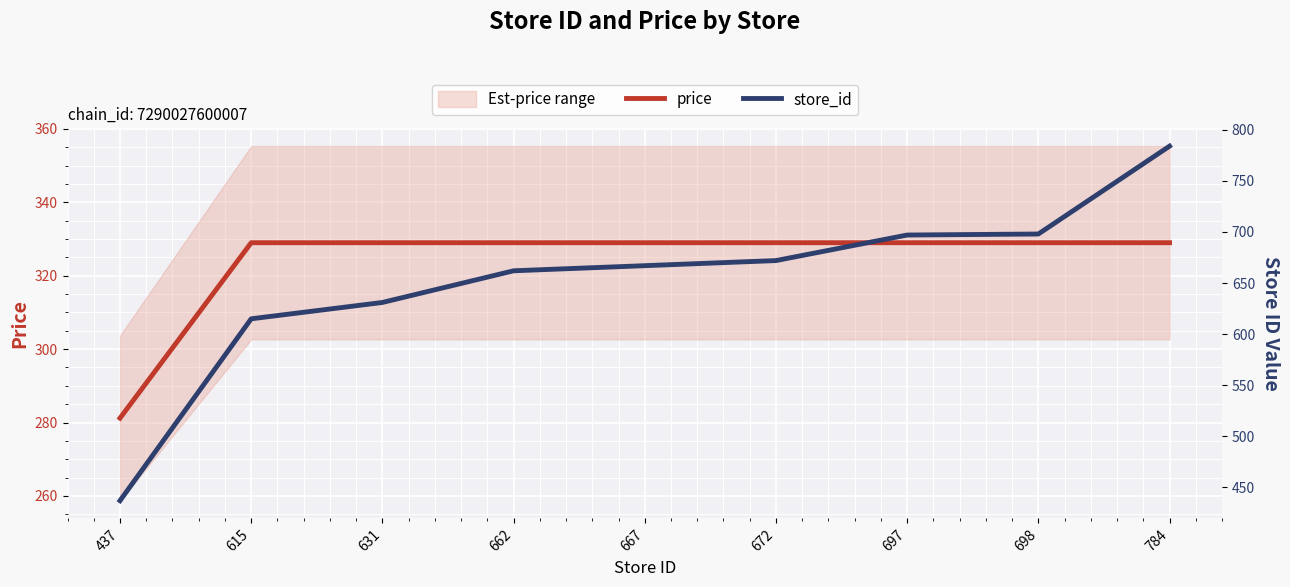

How many lines are shown in the chart?

2